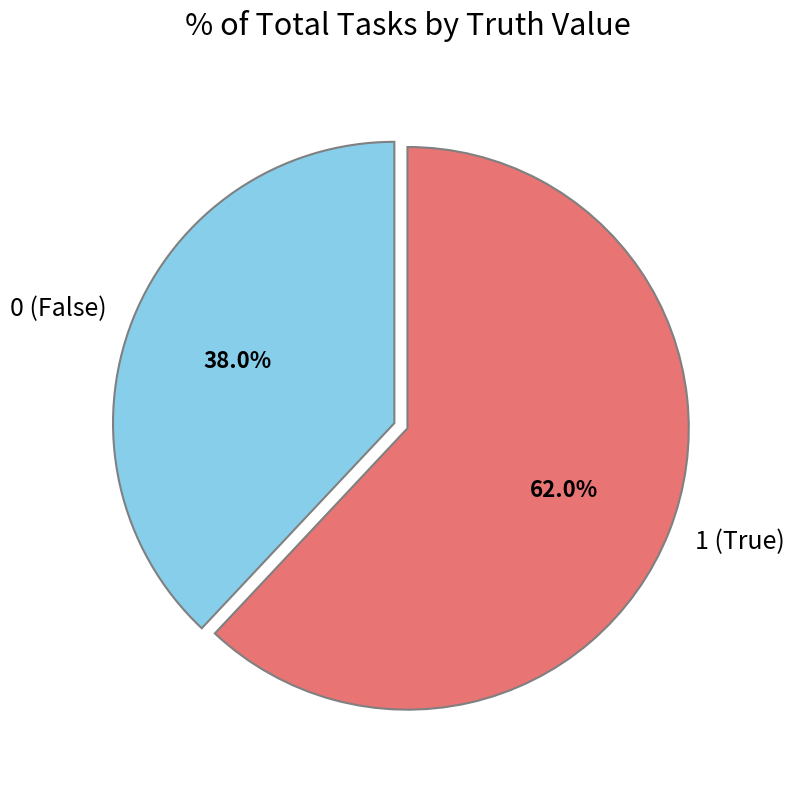

Rank the categories by value from lowest to highest.

0 (False), 1 (True)